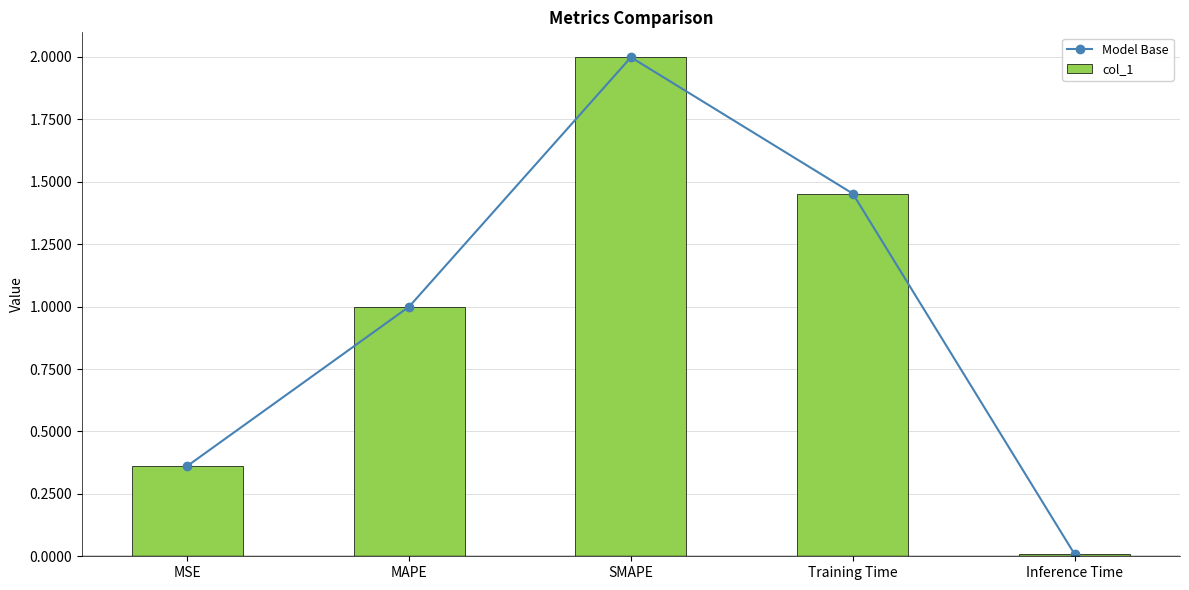

At which category is the sum across all series the highest?

SMAPE